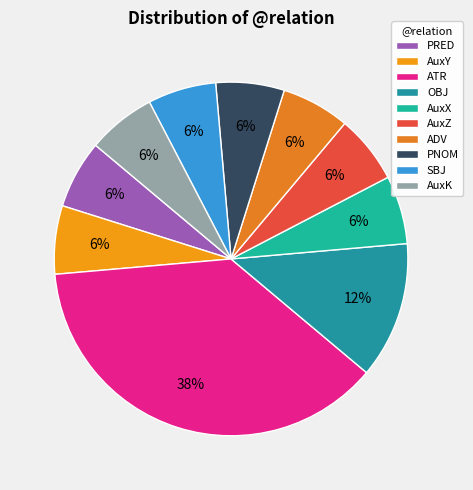

Which category has the biggest portion of the pie?

ATR